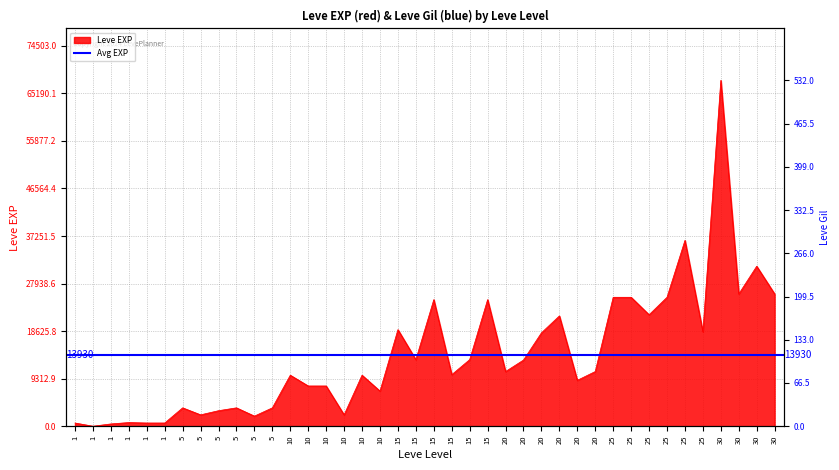

Is the value of Leve EXP at 5 greater than the value of Leve Gil at 1?

Yes